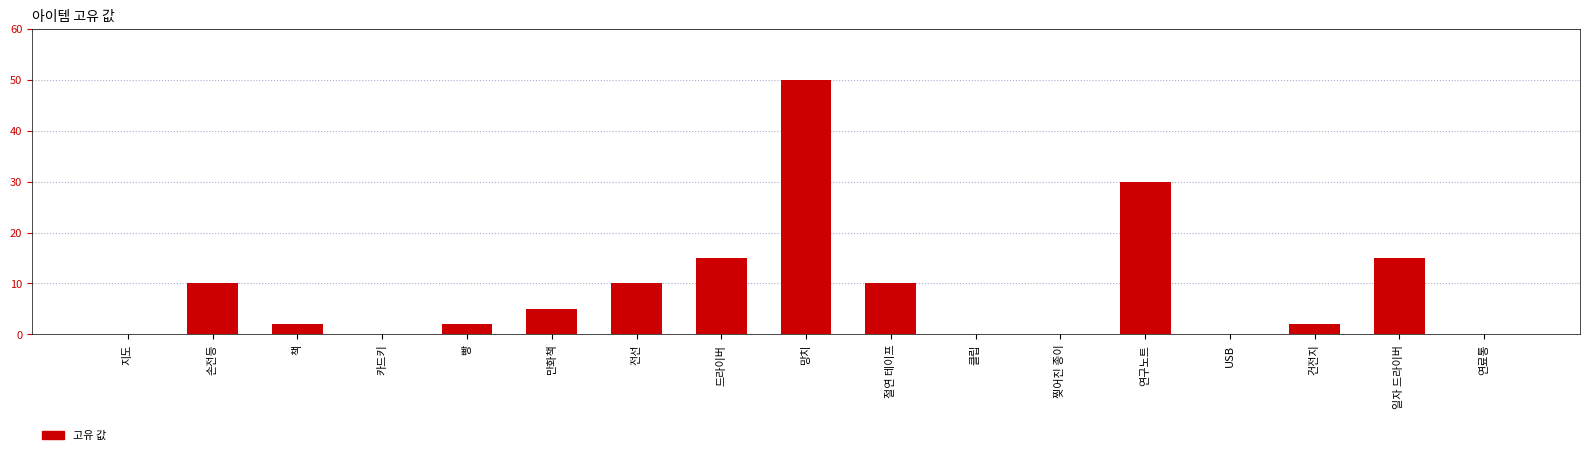

What is the sum of the values at USB and 전선?

10